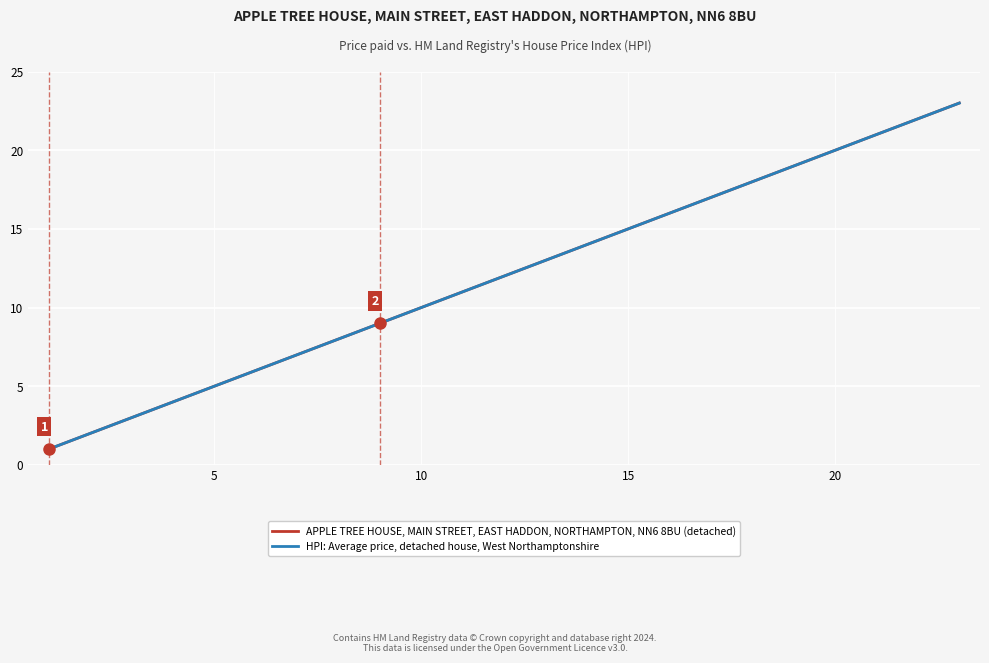

Does the chart display data point markers on the line(s)?

No